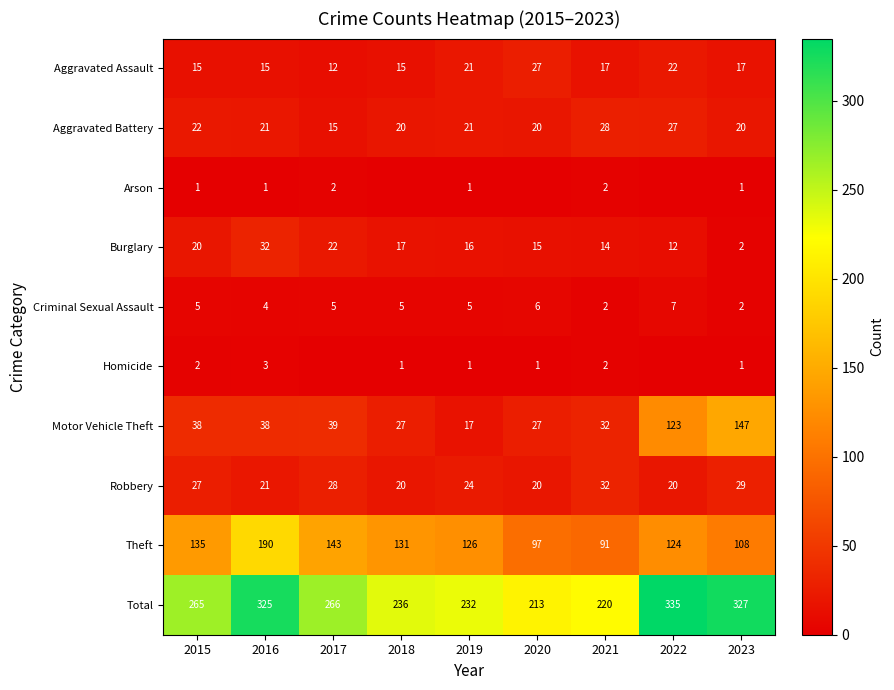

What is the highest value of the Robbery series?

32